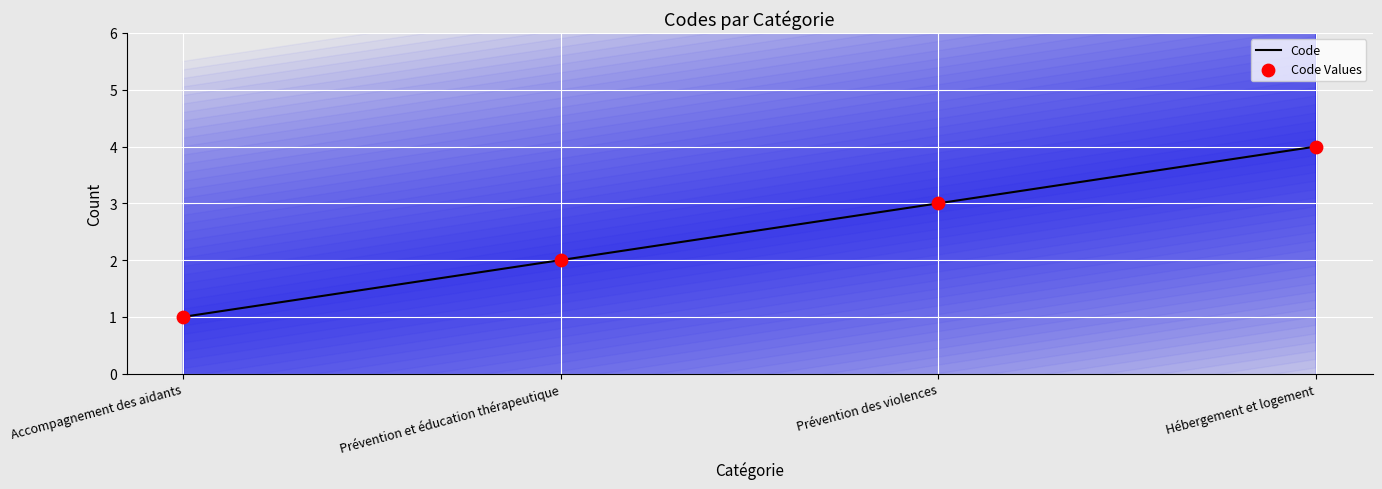

At how many categories does at least one series exceed 1?

3